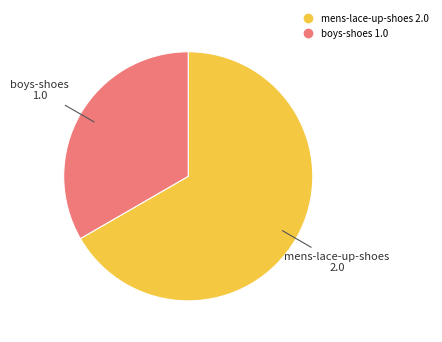

Which category has the smallest portion of the pie?

boys-shoes